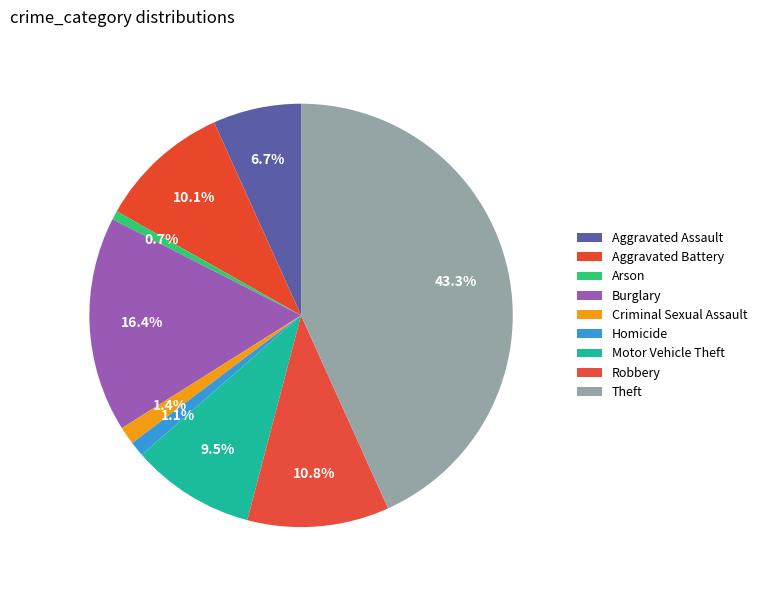

Which category has the smallest portion of the pie?

Arson